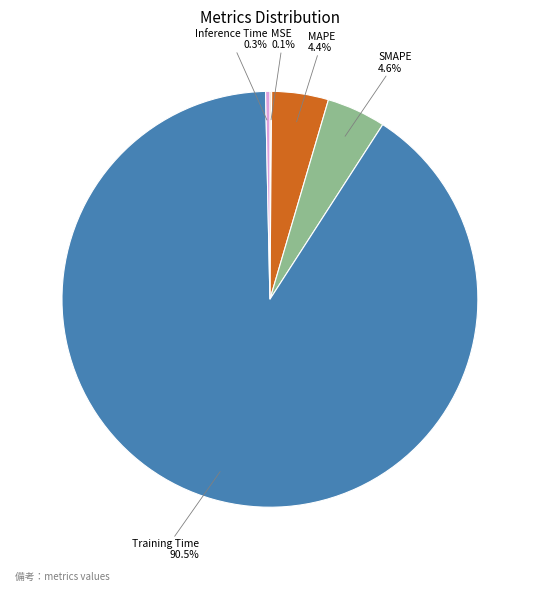

Is there any slice that represents more than half of the pie?

Yes